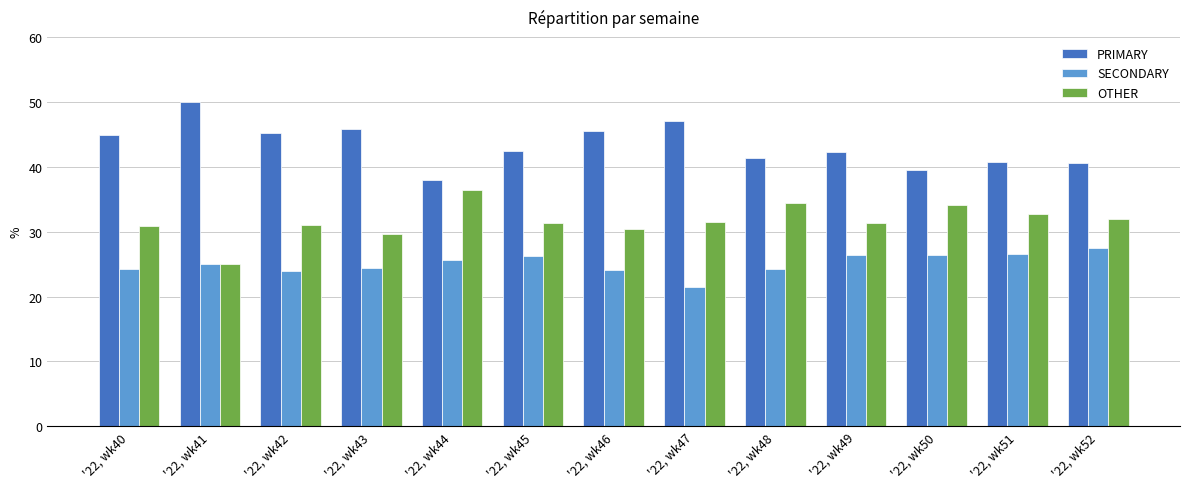

Which series changed the most between '22, wk47 and '22, wk51?

PRIMARY